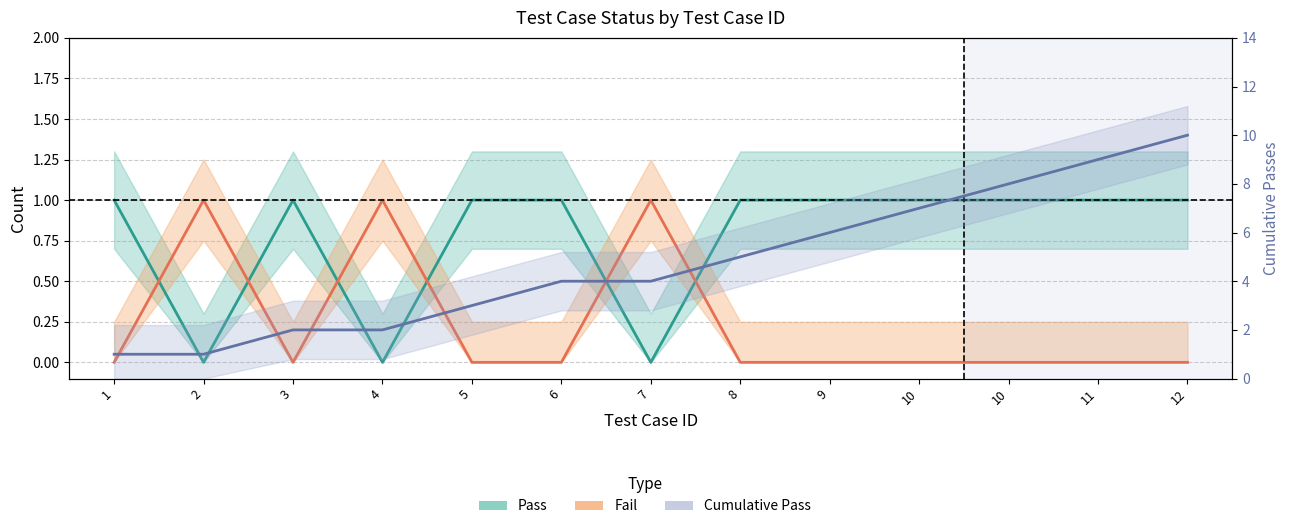

True or false: Pass has more than 2 points higher than both neighbors.

False